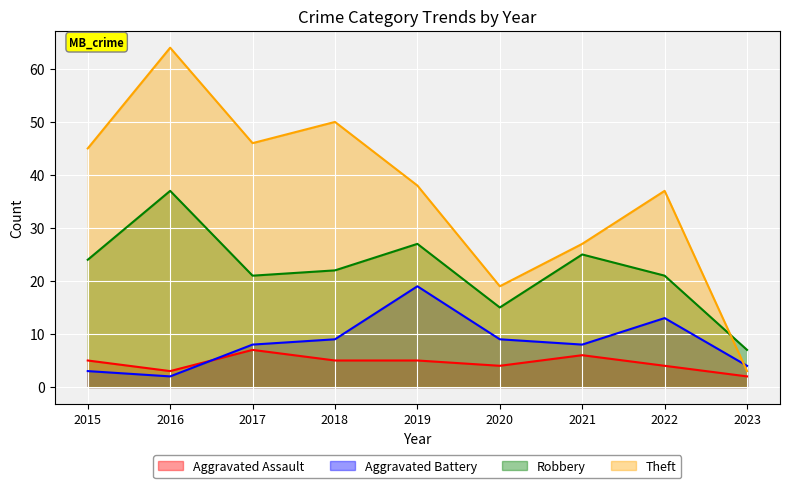

At which category does the chart reach its minimum across all series?

2023